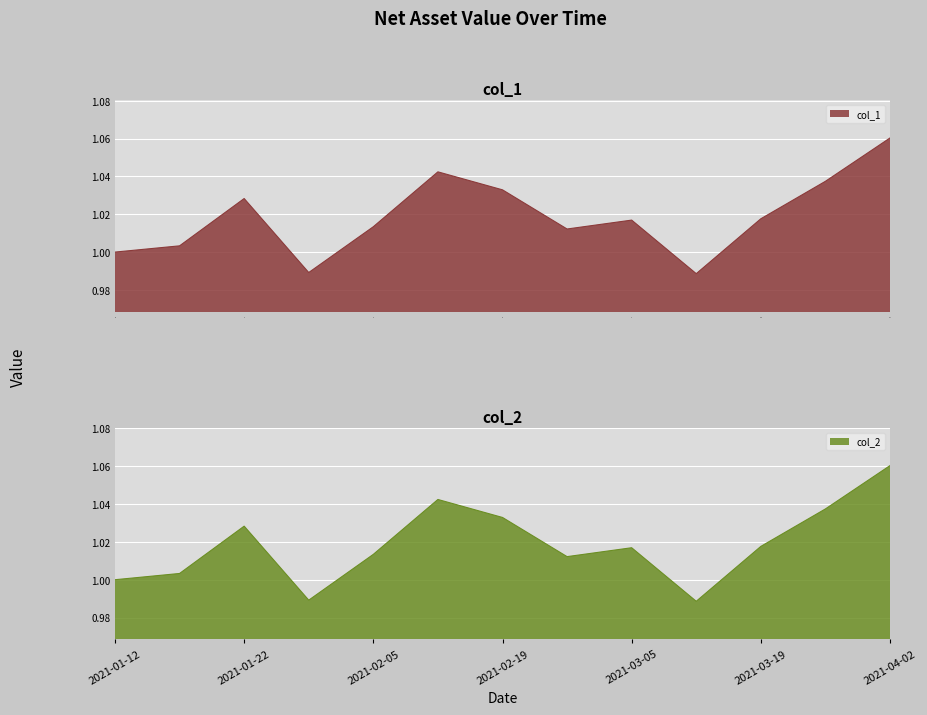

At which label is col_1 closest to 1?

0